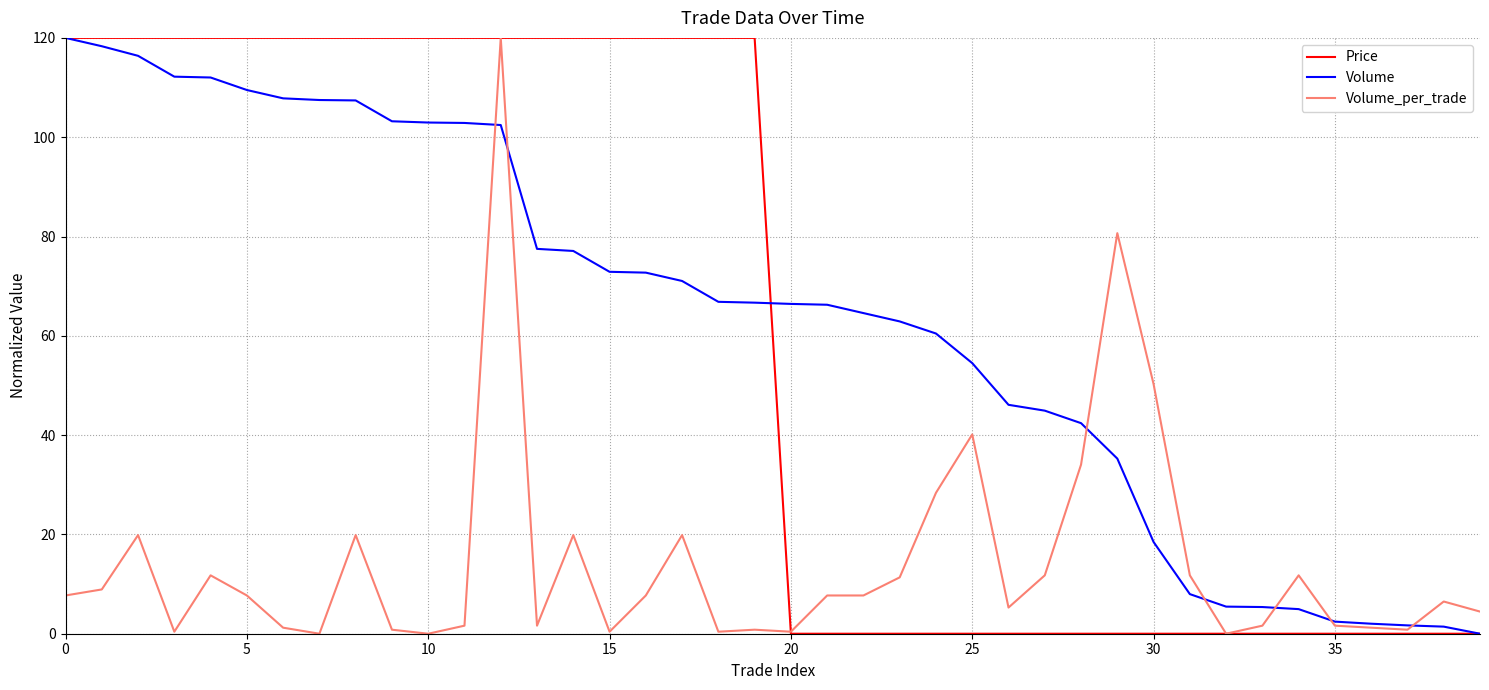

True or false: Volume_per_trade has more than 0 points higher than both neighbors.

True